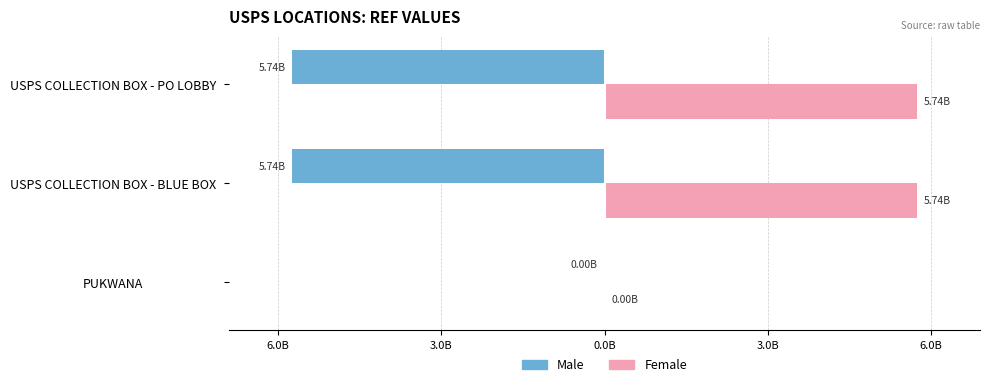

What is the value of the Male bar at the 2nd from the left?

-5737000000